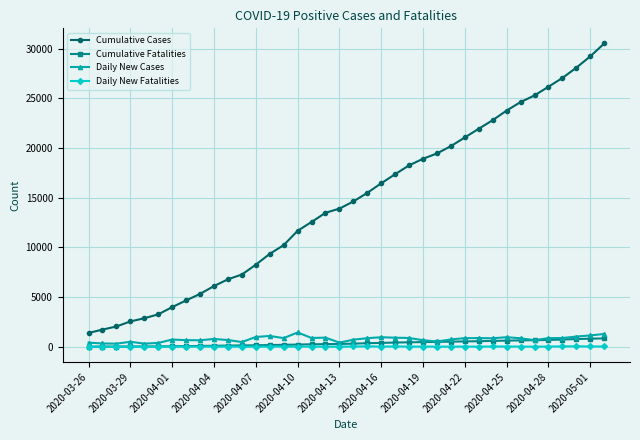

How many values in the Daily New Fatalities series are below 22?

17